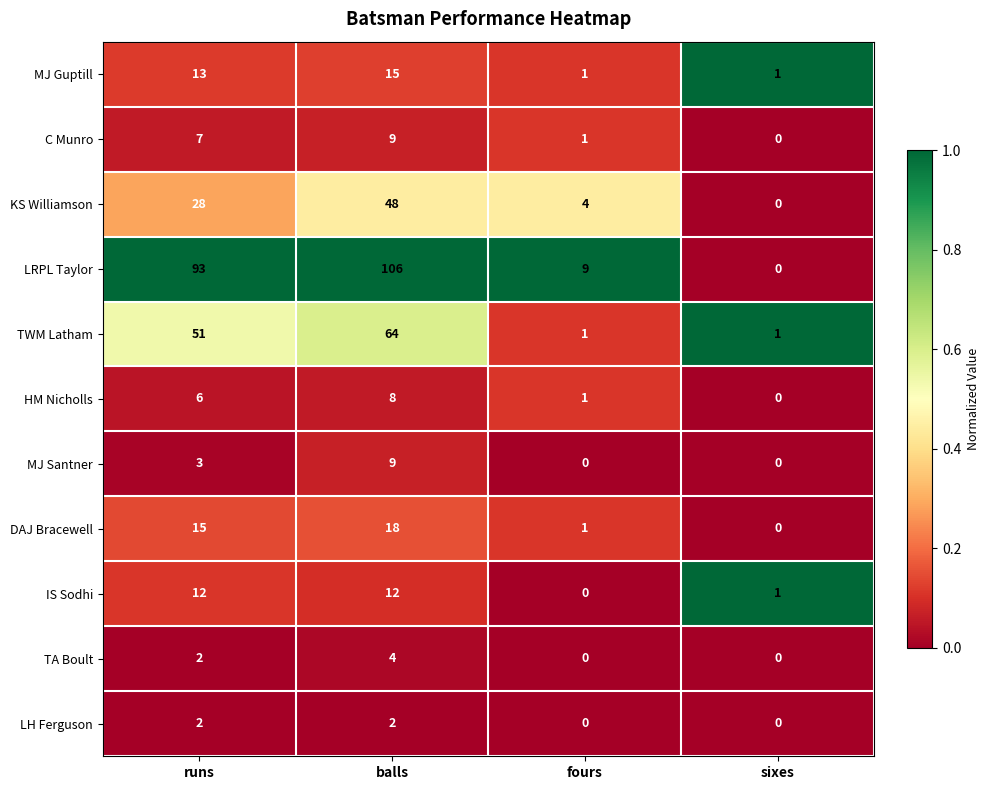

What is the highest value of the KS Williamson series?

48